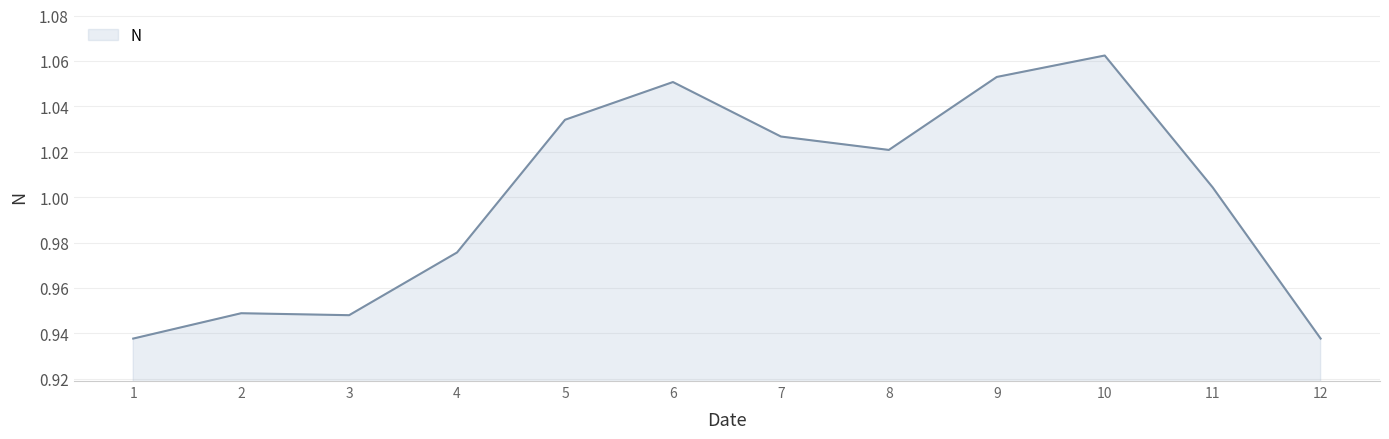

At which label does the data first exceed 1?

5